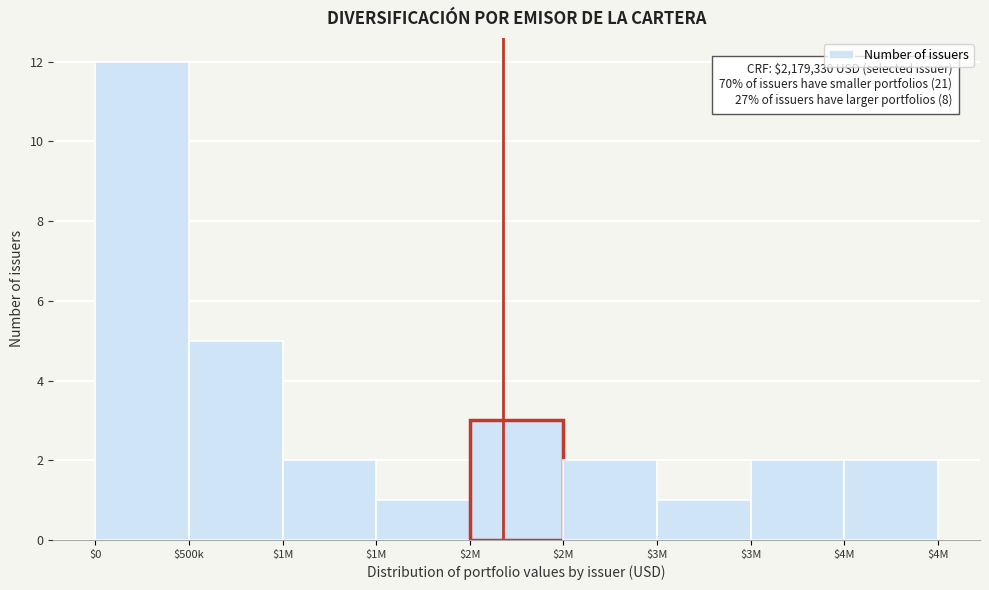

How many bars are there in total?

9